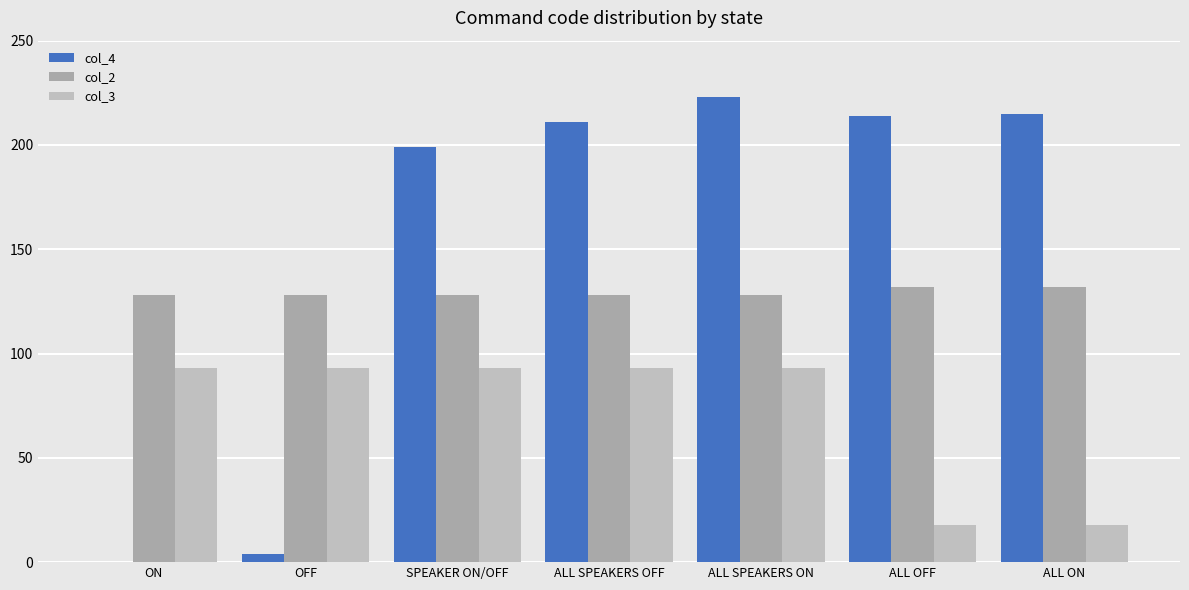

At which category is the sum across all series the highest?

ALL SPEAKERS ON